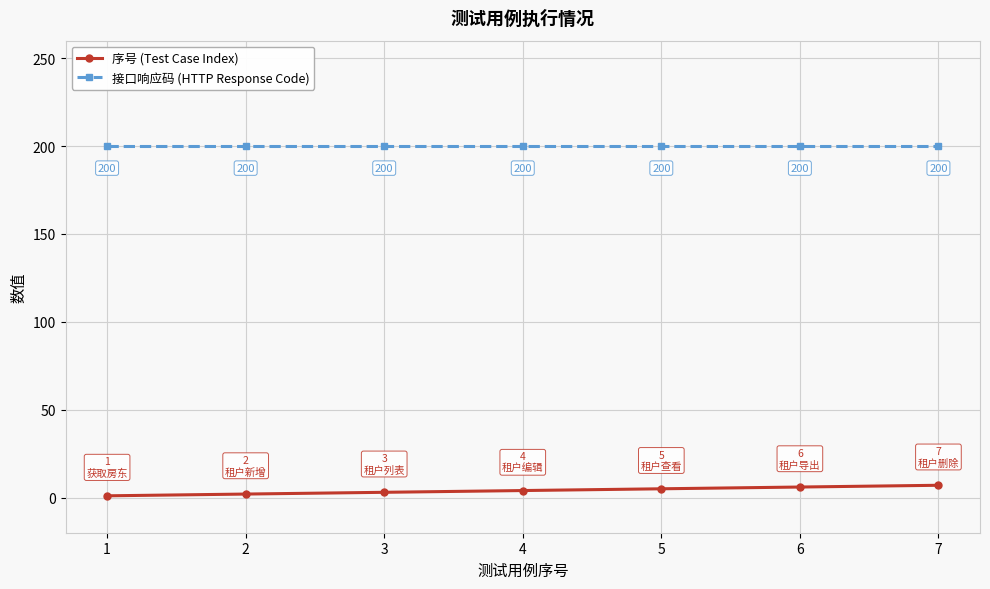

What is the value of the 序号 (Test Case Index) point at the 2nd from the left?

2